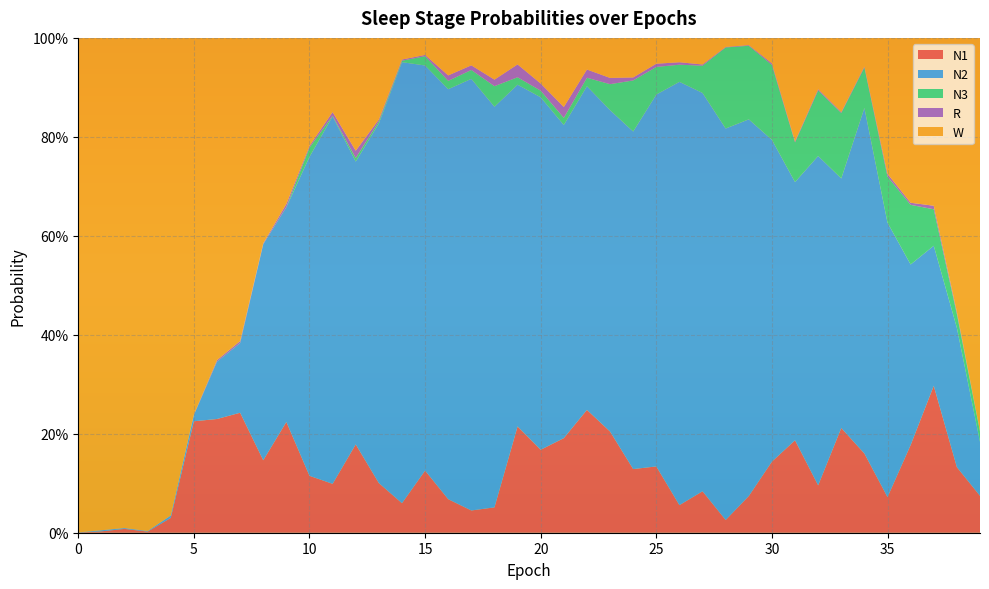

Reading left to right, transcribe all the data shown in this chart.

N1: 0=0.0	1=0.0	2=0.0	3=0.0	4=0.0	5=0.2	6=0.2	7=0.2	8=0.1	9=0.2	10=0.1	11=0.1	12=0.2	13=0.1	14=0.1	15=0.1	16=0.1	17=0.0	18=0.1	19=0.2	20=0.2	21=0.2	22=0.2	23=0.2	24=0.1	25=0.1	26=0.1	27=0.1	28=0.0	29=0.1	30=0.1	31=0.2	32=0.1	33=0.2	34=0.2	35=0.1	36=0.2	37=0.3	38=0.1	39=0.1
N2: 0=0.0	1=0.0	2=0.0	3=0.0	4=0.0	5=0.0	6=0.1	7=0.1	8=0.4	9=0.4	10=0.6	11=0.7	12=0.6	13=0.7	14=0.9	15=0.8	16=0.8	17=0.9	18=0.8	19=0.7	20=0.7	21=0.6	22=0.7	23=0.6	24=0.7	25=0.8	26=0.9	27=0.8	28=0.8	29=0.8	30=0.7	31=0.5	32=0.7	33=0.5	34=0.7	35=0.6	36=0.4	37=0.3	38=0.3	39=0.1
N3: 0=0.0	1=0.0	2=0.0	3=0.0	4=0.0	5=0.0	6=0.0	7=0.0	8=0.0	9=0.0	10=0.0	11=0.0	12=0.0	13=0.0	14=0.0	15=0.0	16=0.0	17=0.0	18=0.0	19=0.0	20=0.0	21=0.0	22=0.0	23=0.1	24=0.1	25=0.1	26=0.0	27=0.1	28=0.2	29=0.1	30=0.2	31=0.1	32=0.1	33=0.1	34=0.1	35=0.1	36=0.1	37=0.1	38=0.0	39=0.0
R: 0=0.0	1=0.0	2=0.0	3=0.0	4=0.0	5=0.0	6=0.0	7=0.0	8=0.0	9=0.0	10=0.0	11=0.0	12=0.0	13=0.0	14=0.0	15=0.0	16=0.0	17=0.0	18=0.0	19=0.0	20=0.0	21=0.0	22=0.0	23=0.0	24=0.0	25=0.0	26=0.0	27=0.0	28=0.0	29=0.0	30=0.0	31=0.0	32=0.0	33=0.0	34=0.0	35=0.0	36=0.0	37=0.0	38=0.0	39=0.0
W: 0=1.0	1=1.0	2=1.0	3=1.0	4=1.0	5=0.8	6=0.7	7=0.6	8=0.4	9=0.3	10=0.2	11=0.1	12=0.2	13=0.2	14=0.0	15=0.0	16=0.1	17=0.1	18=0.1	19=0.1	20=0.1	21=0.1	22=0.1	23=0.1	24=0.1	25=0.1	26=0.0	27=0.1	28=0.0	29=0.0	30=0.1	31=0.2	32=0.1	33=0.1	34=0.1	35=0.3	36=0.3	37=0.3	38=0.6	39=0.8